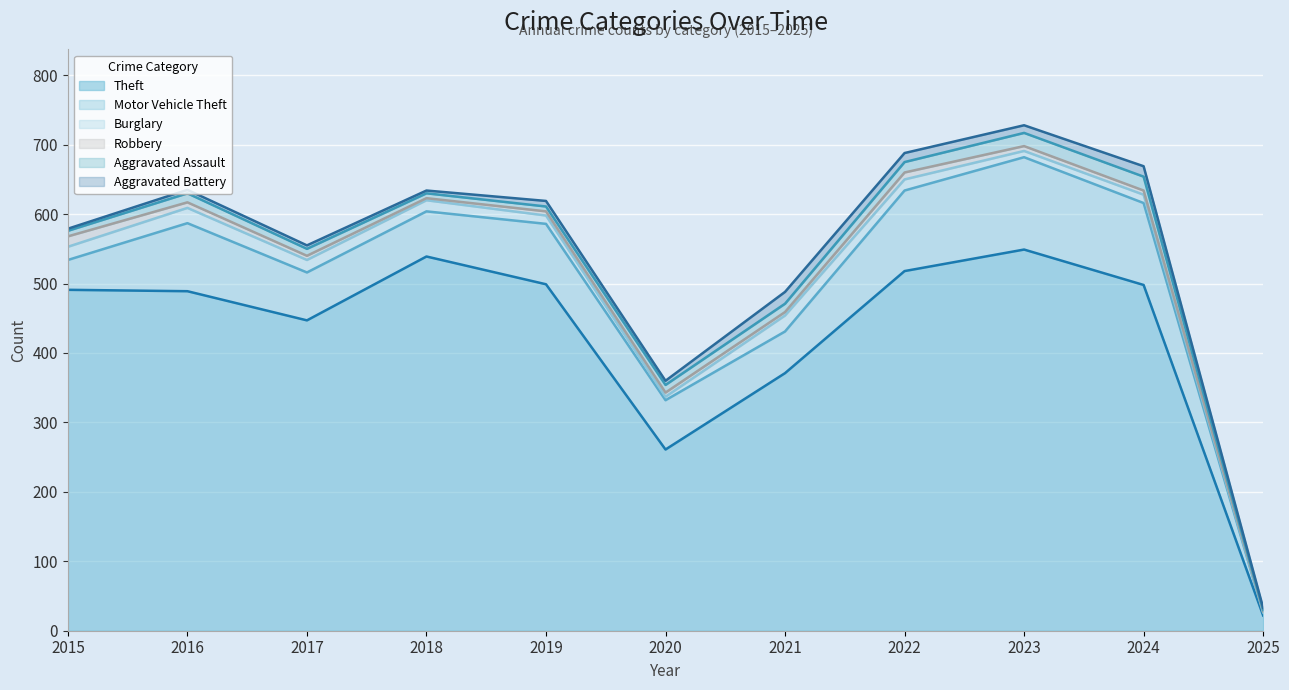

At which label does Burglary first exceed 16?

2015